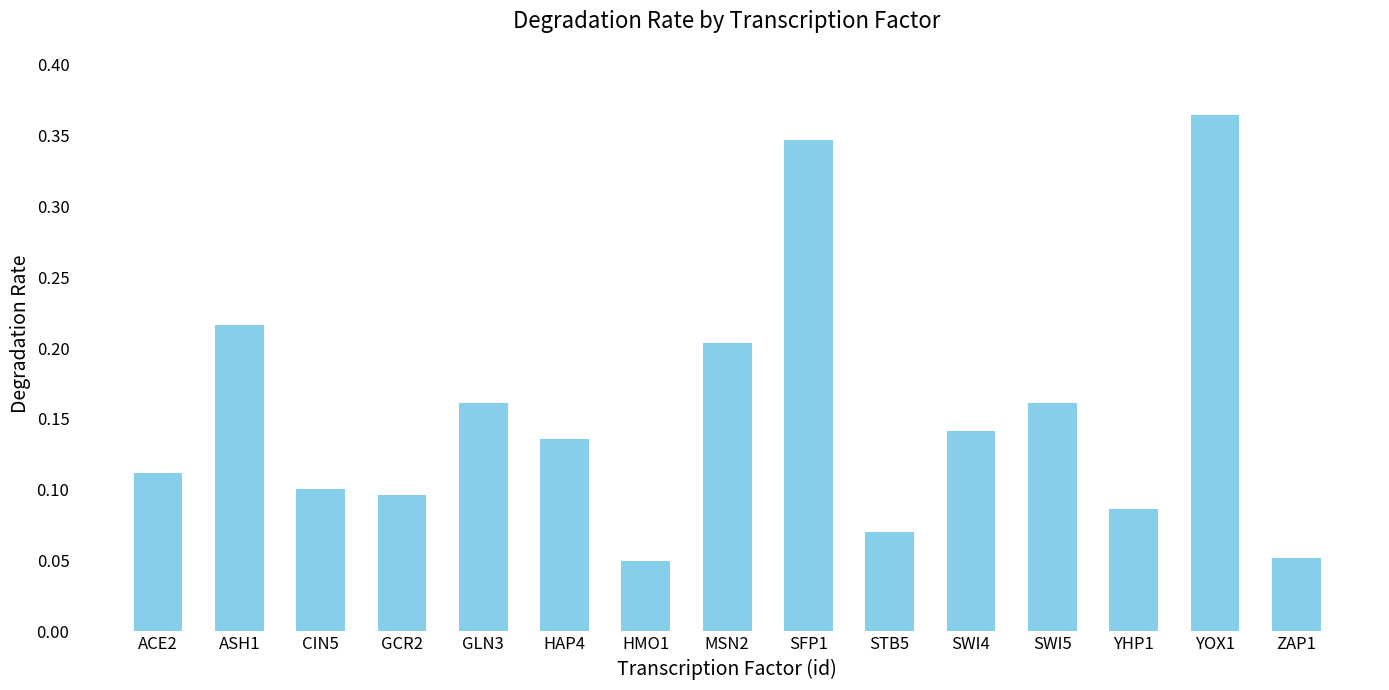

What is the sum of all values?

2.3